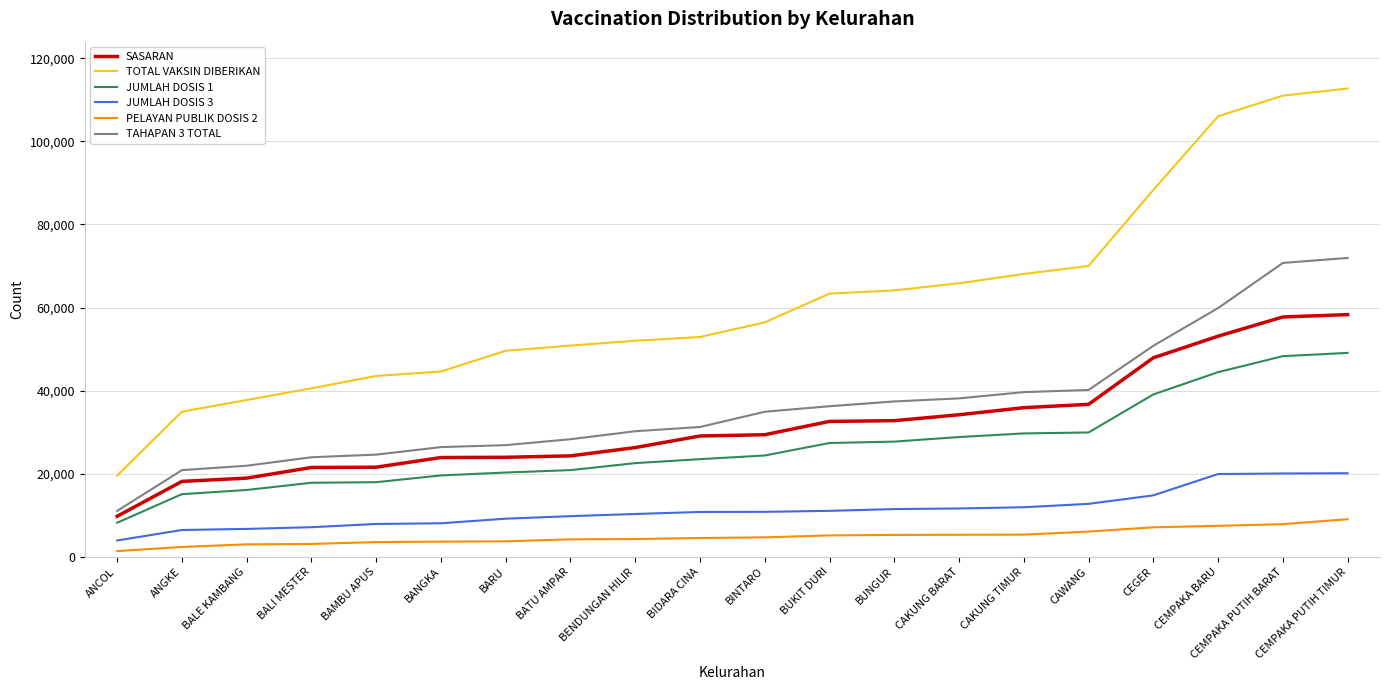

What is the difference between the SASARAN values at CEGER and BAMBU APUS?

26332